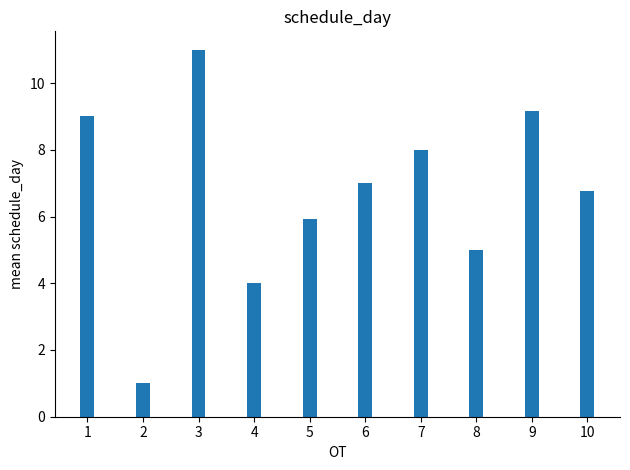

What is the difference between the maximum and second lowest values?

7.0